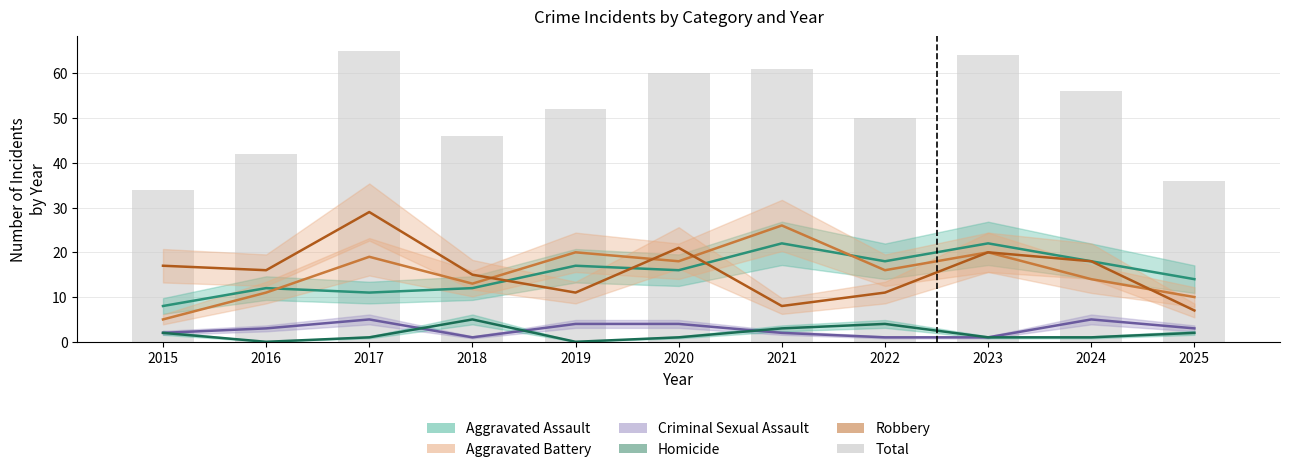

What is the sum of all Robbery values?

173